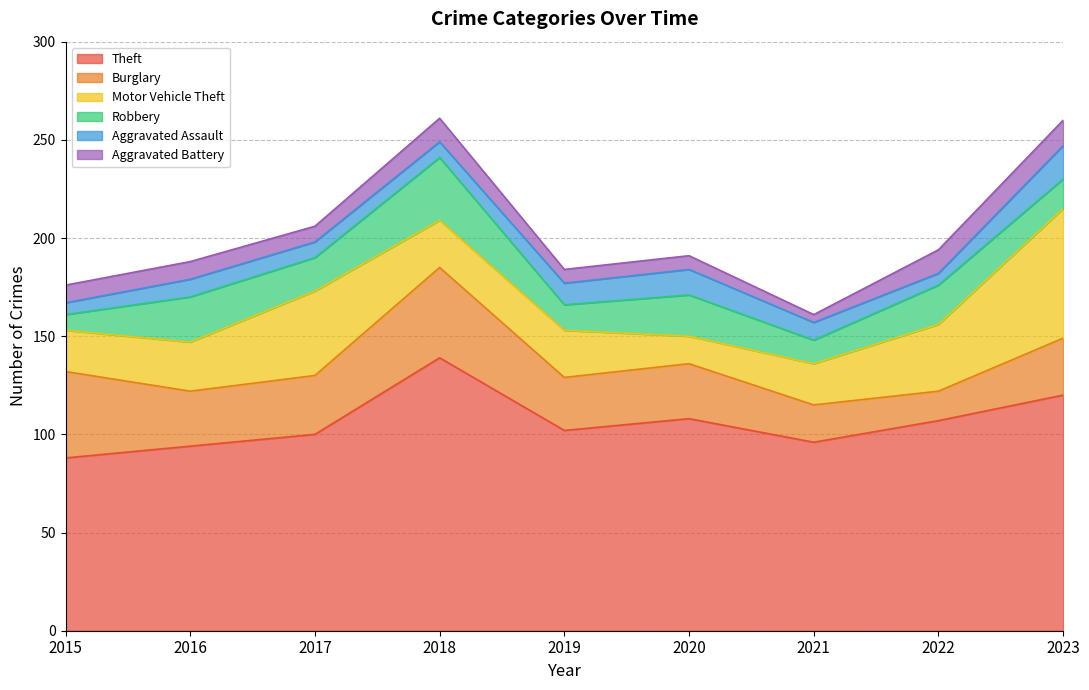

What are all the series names shown in the legend?

Theft, Burglary, Motor Vehicle Theft, Robbery, Aggravated Assault, Aggravated Battery